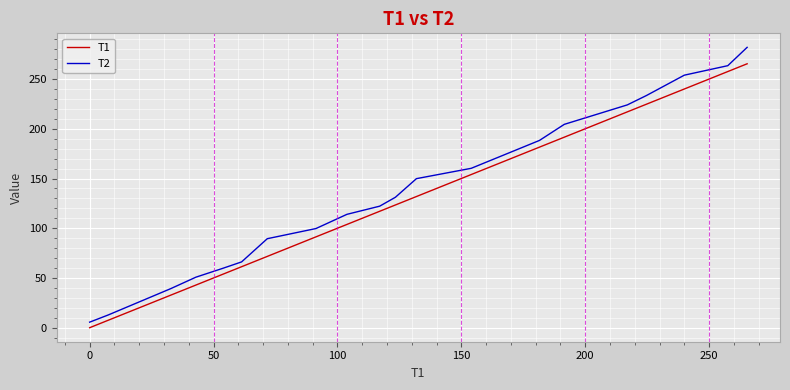

True or false: T2 and T1 cross at least once.

False